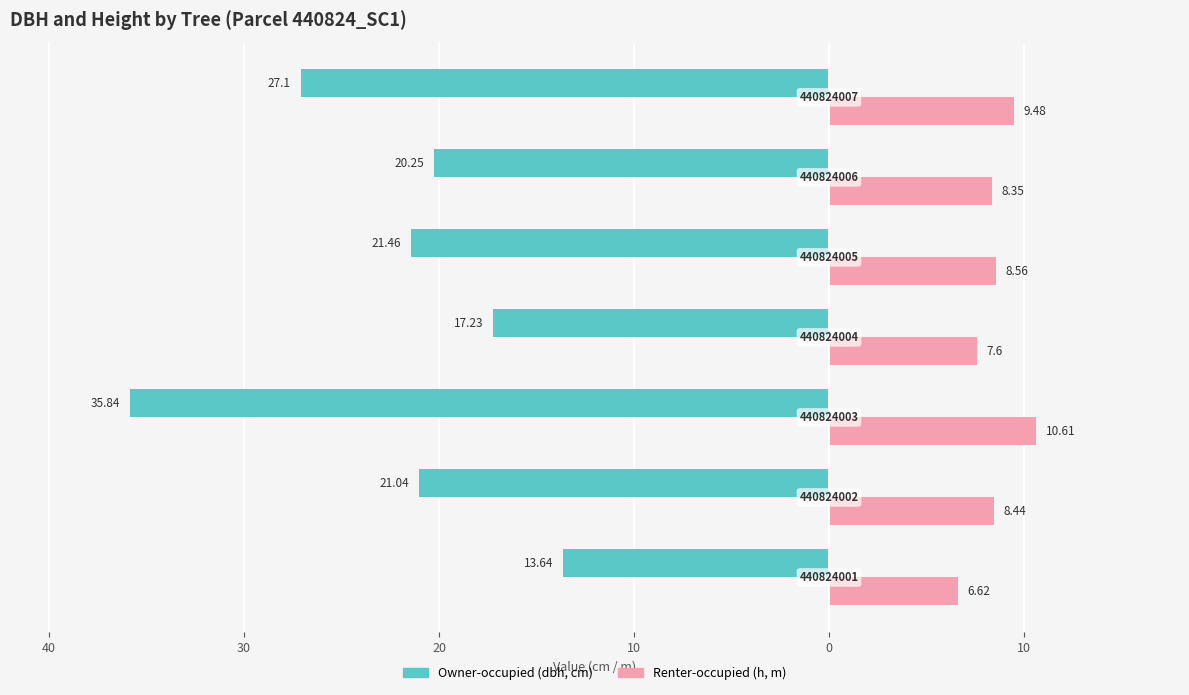

Are the bars grouped side by side (vs. stacked)?

Yes